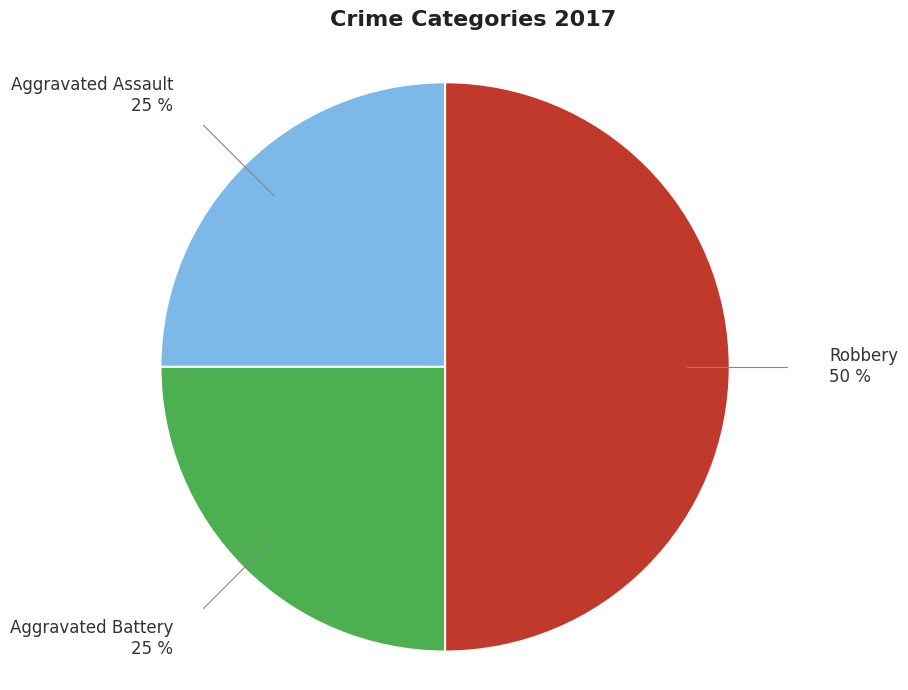

To the nearest percent, what is the difference between the largest and smallest slice percentages?

25%